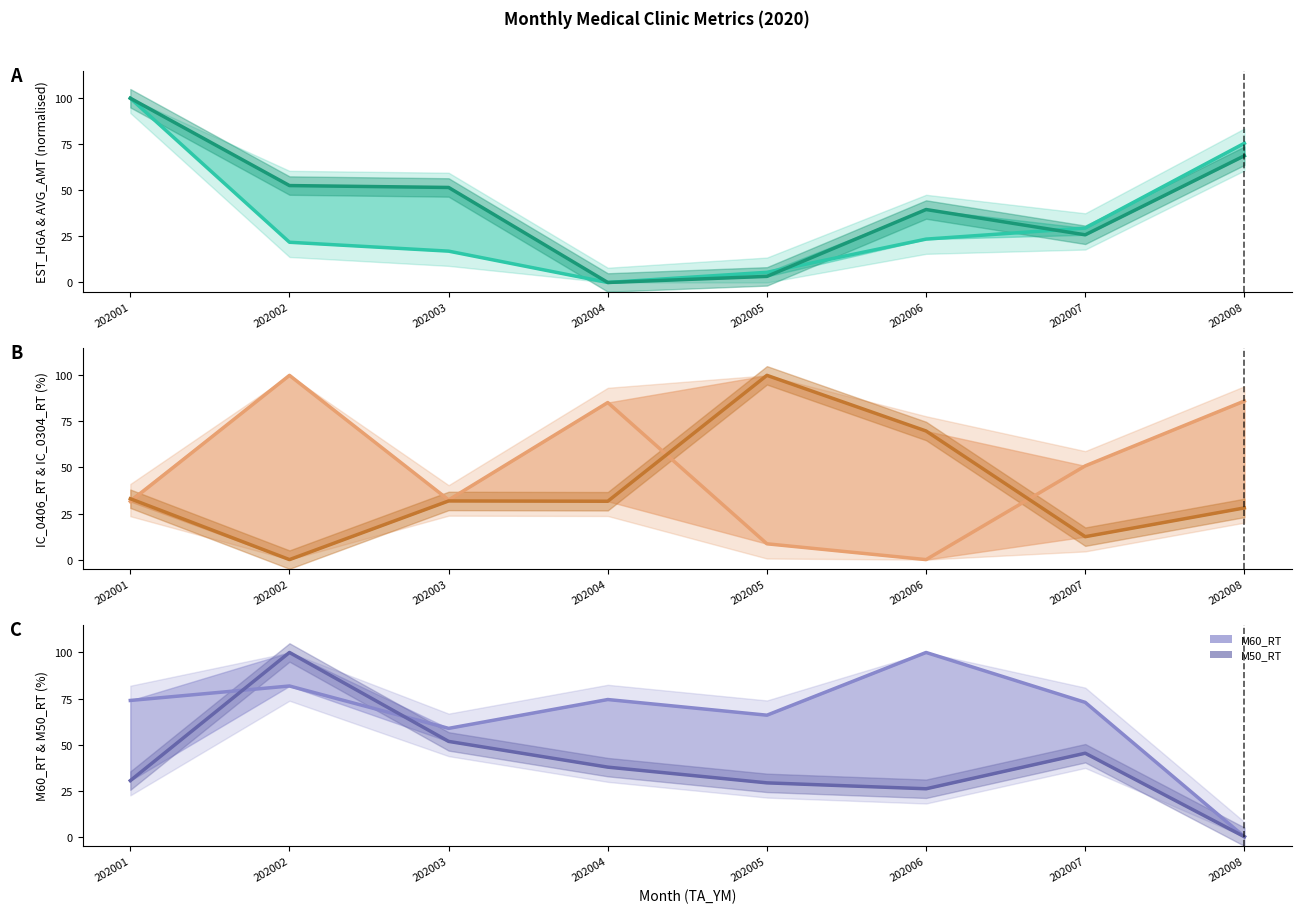

How many times do M60_RT line and IC_0304_RT line cross each other?

3